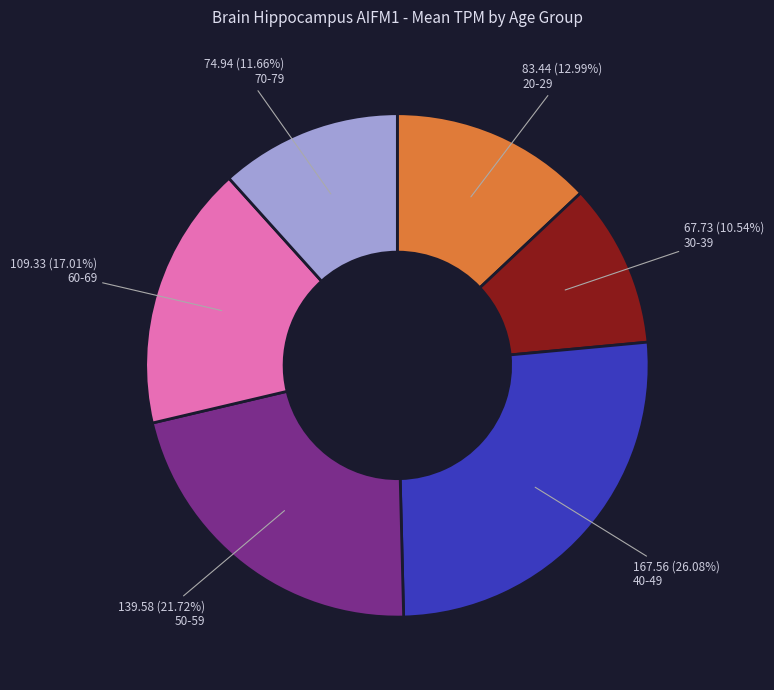

Between 30-39 and 40-49, which is larger?

40-49